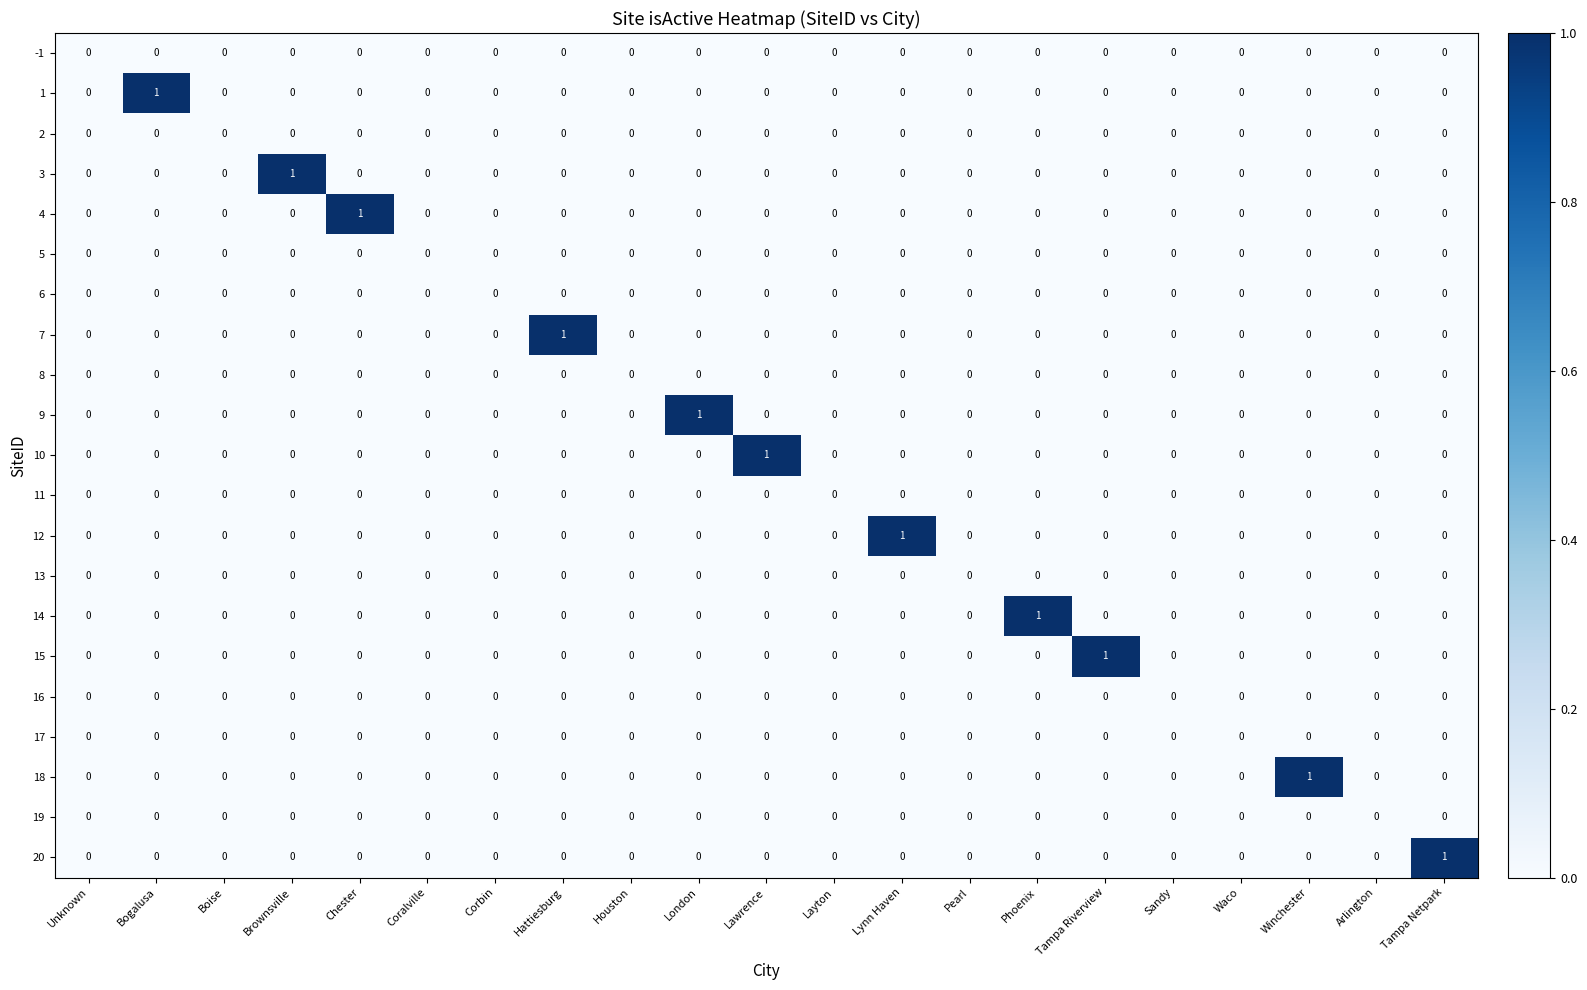

What is the greatest value displayed?

1